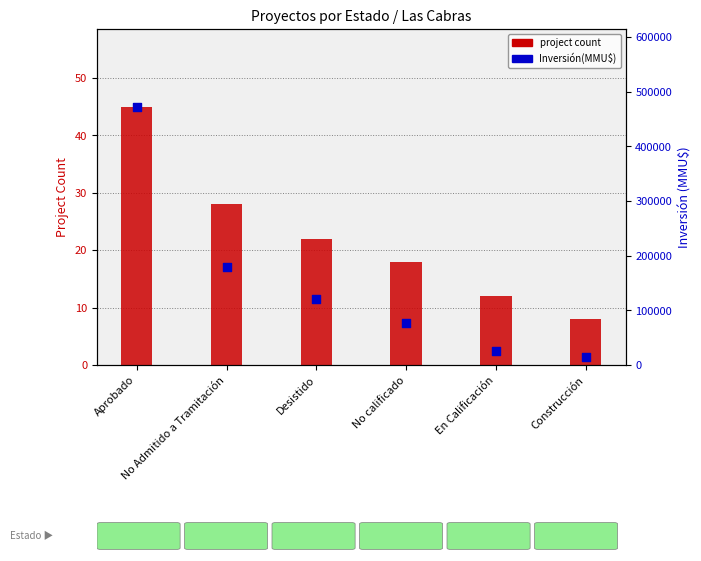

At which category is the sum across all series the highest?

Aprobado